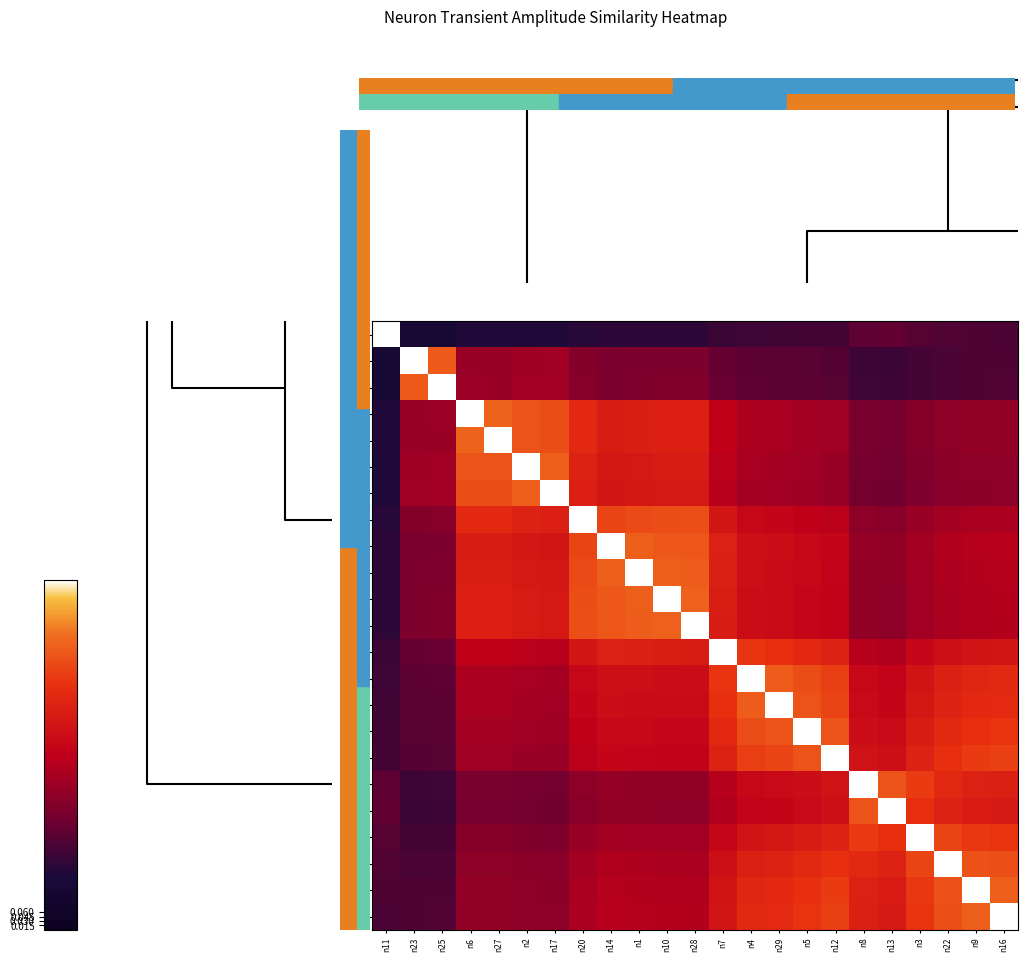

At which category is the sum across all series the highest?

n29